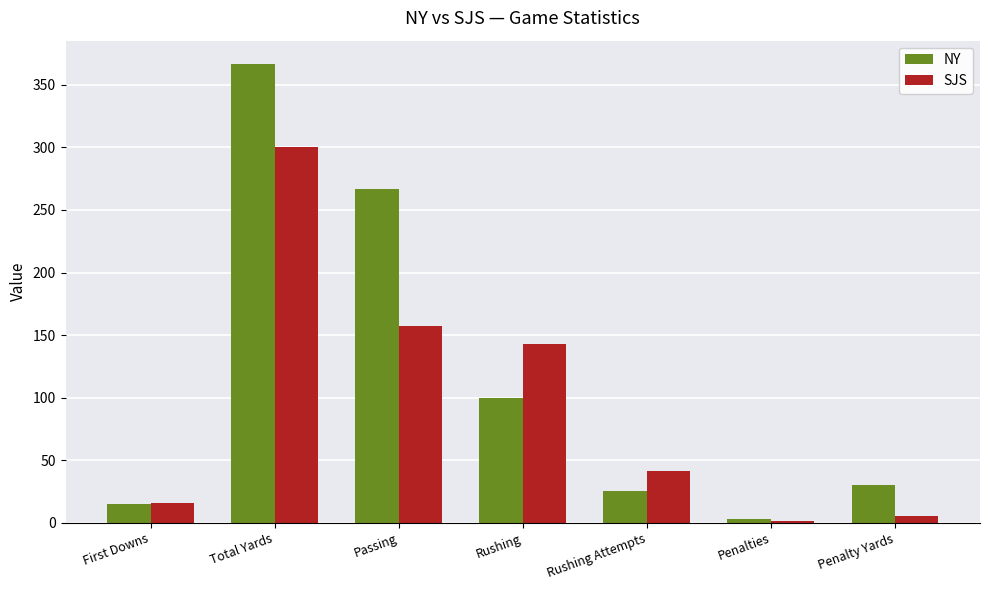

What is the total value across all series at Rushing Attempts?

66